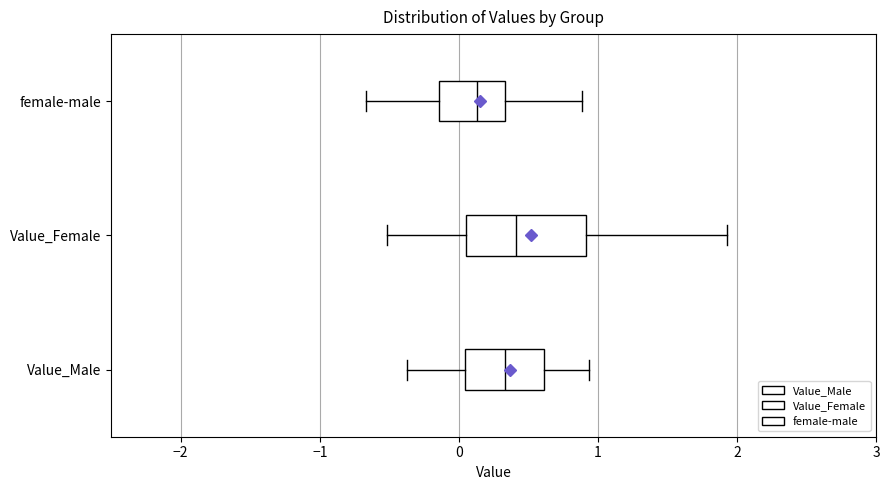

Where is the right edge of the box for Value_Female on the x-axis? The values are not printed on the chart, so give them approximately, as read against the axis.

0.9